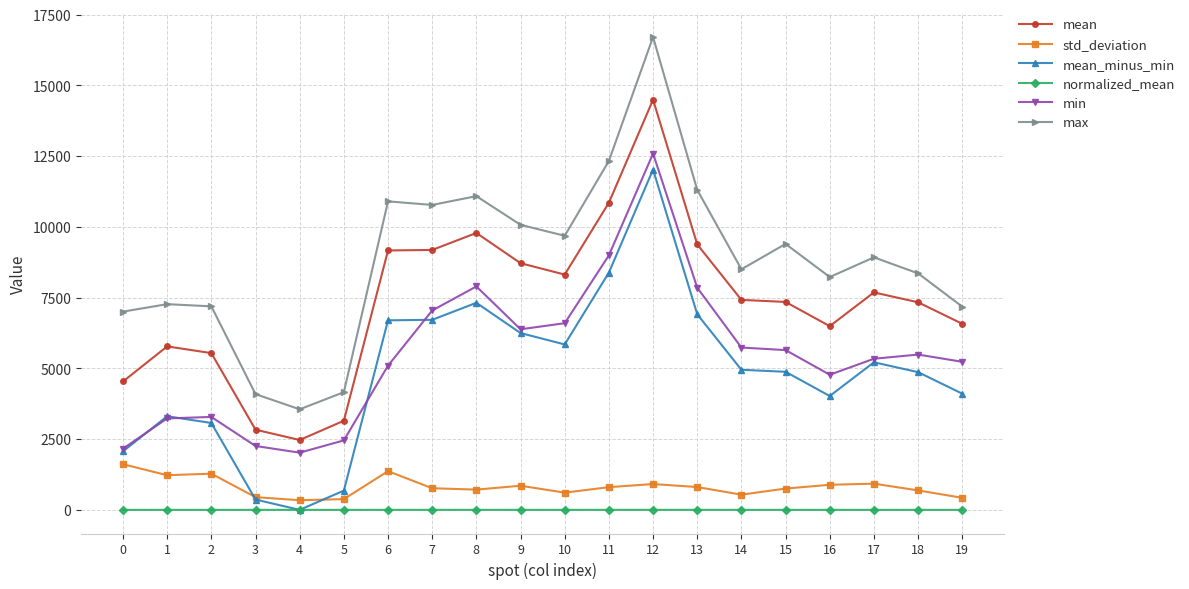

Is it true that min equals 5646.0 at 15?

True